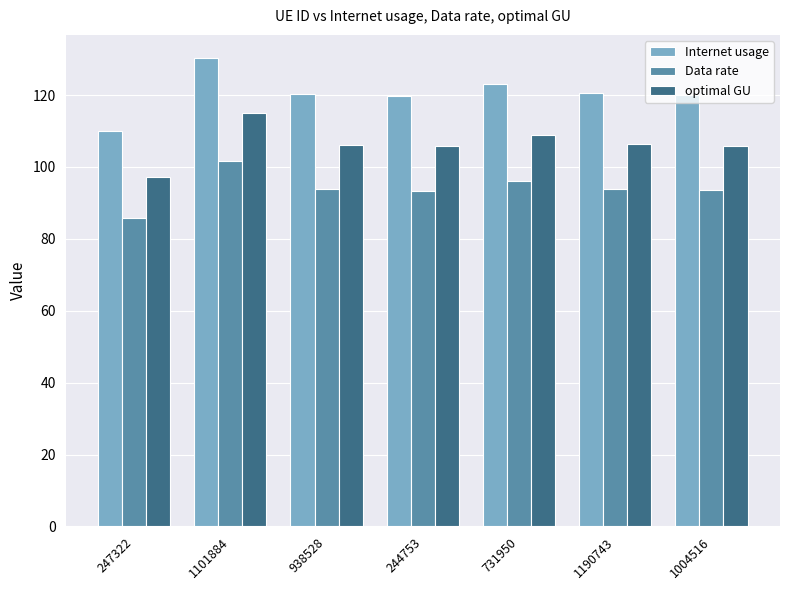

True or false: optimal GU has a value of 105.7 at 244753.

True